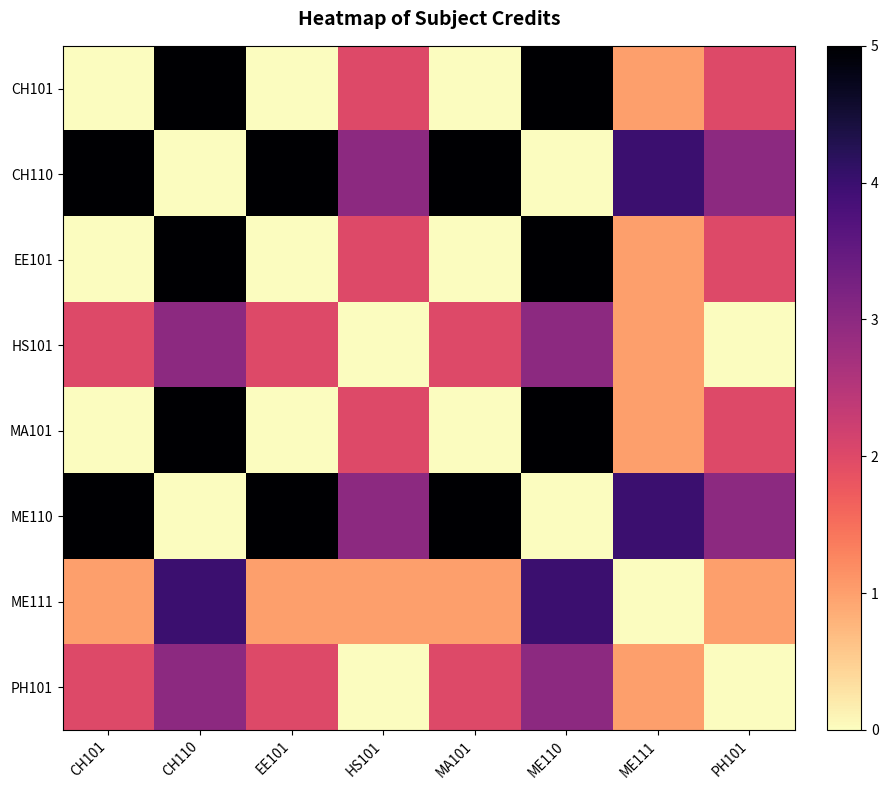

At PH101, list the series in order from smallest to largest.

HS101, PH101, ME111, CH101, EE101, MA101, CH110, ME110